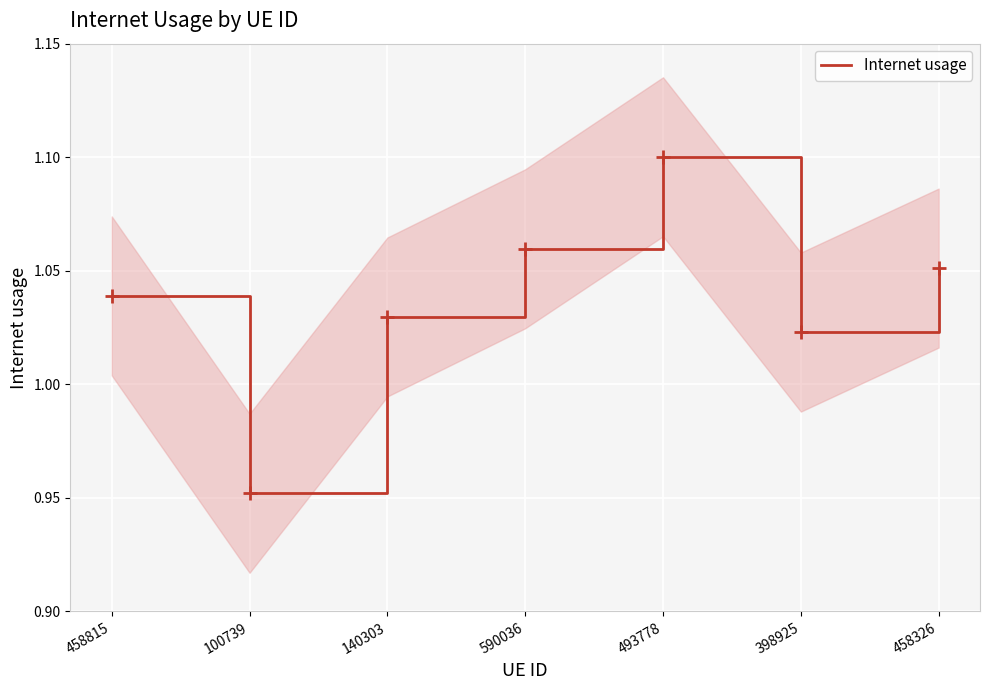

What is the sum of all values?

7.3